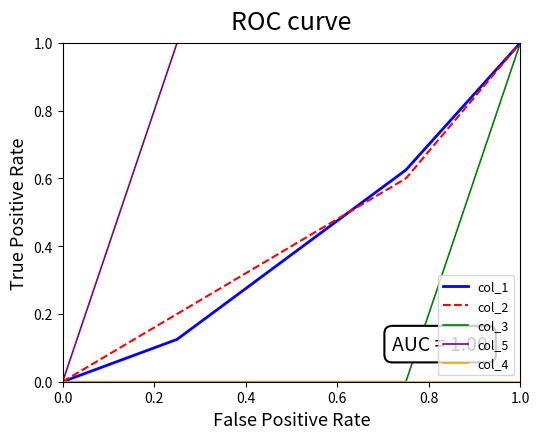

Which series has the largest total across all categories?

col_5